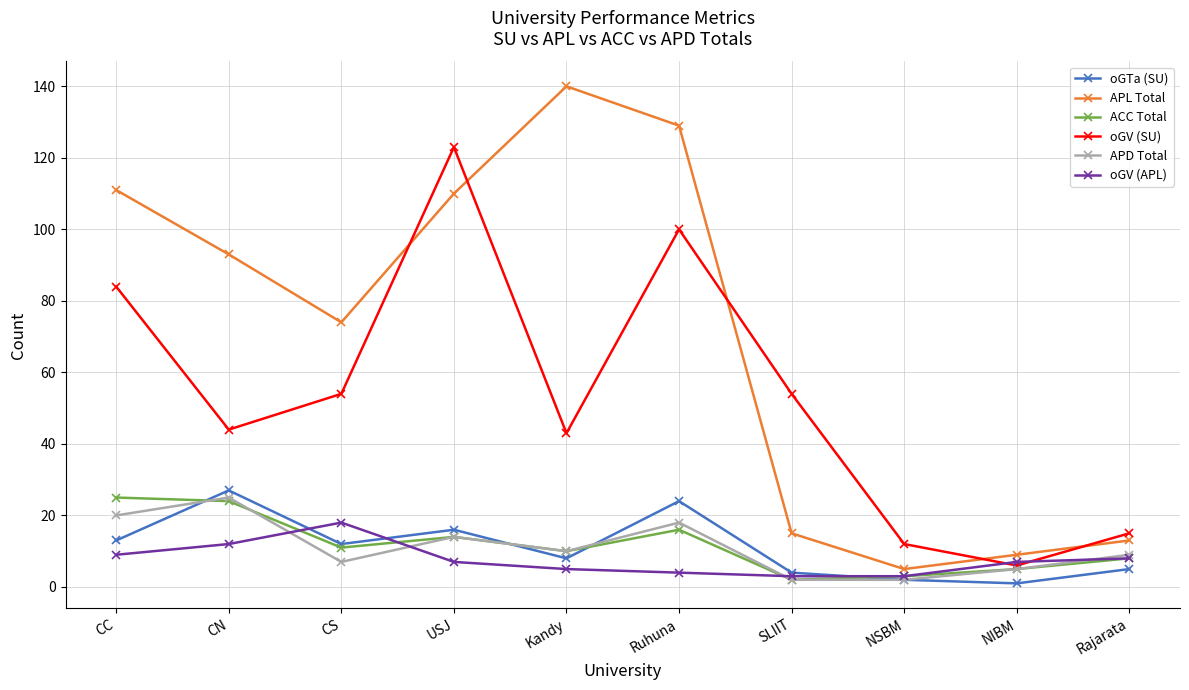

What is the label of the 6th point from the right?

Kandy